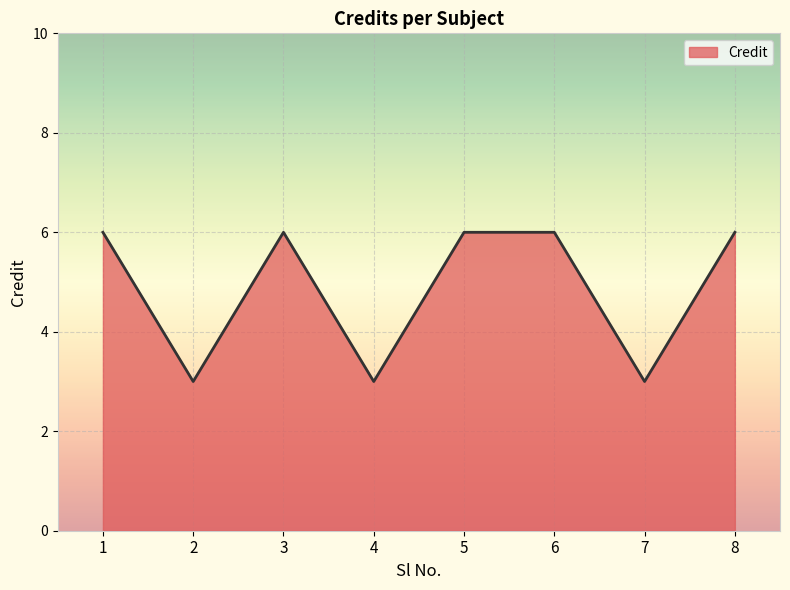

The chart shows a value of 3 at 2. True or false?

True